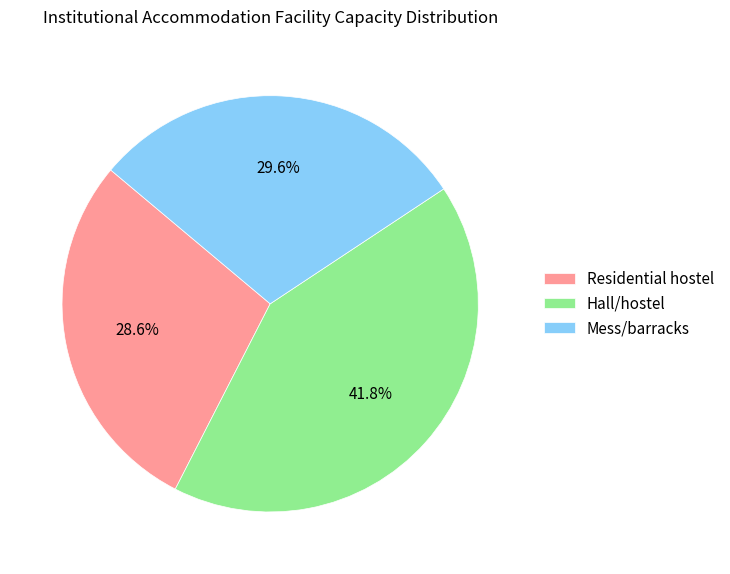

To the nearest percent, what is the average slice percentage?

33%